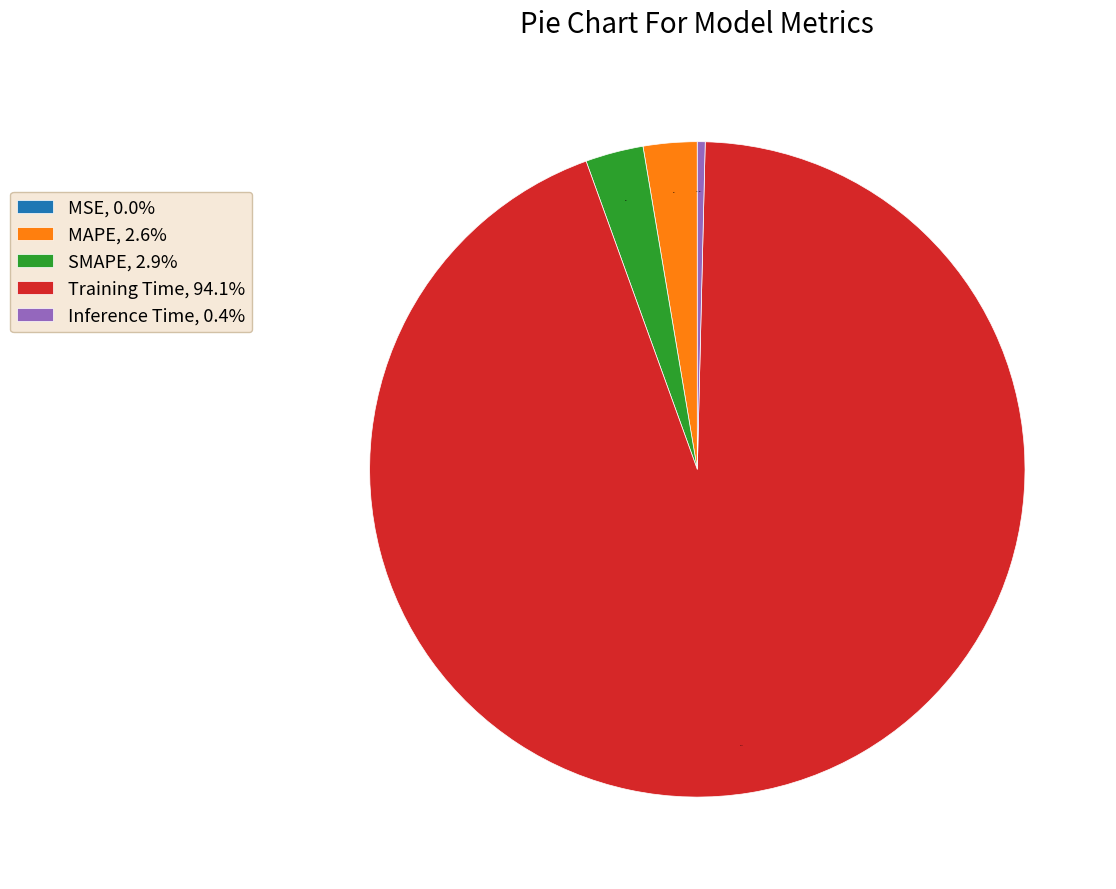

What percentage is the SMAPE slice, to the nearest percent?

3%